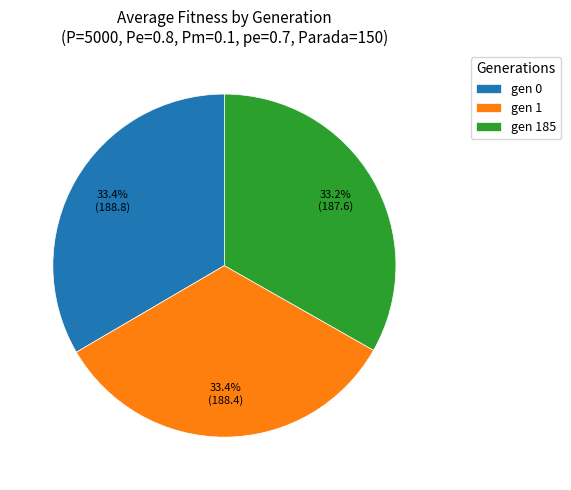

Does any single category account for the majority?

No